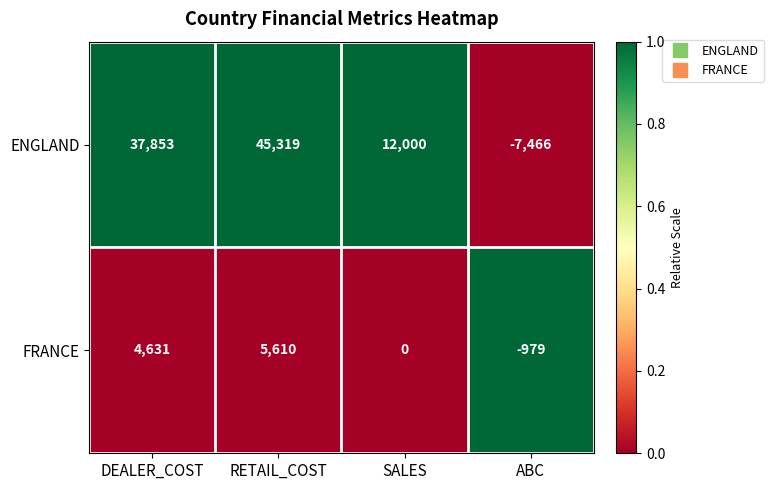

Which series has the largest range (max minus min)?

ENGLAND